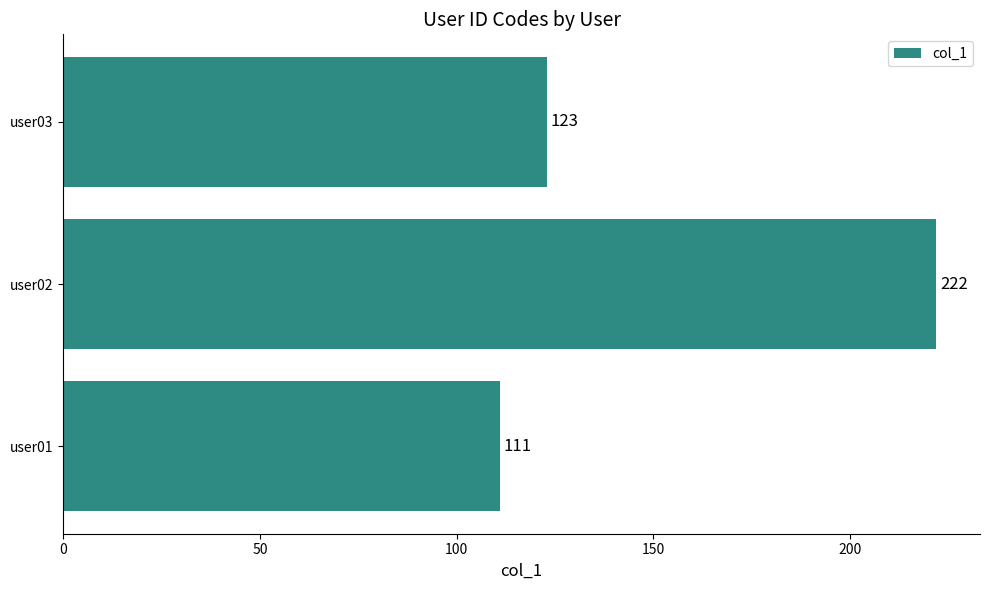

Which has a higher value, user01 or user03?

user03